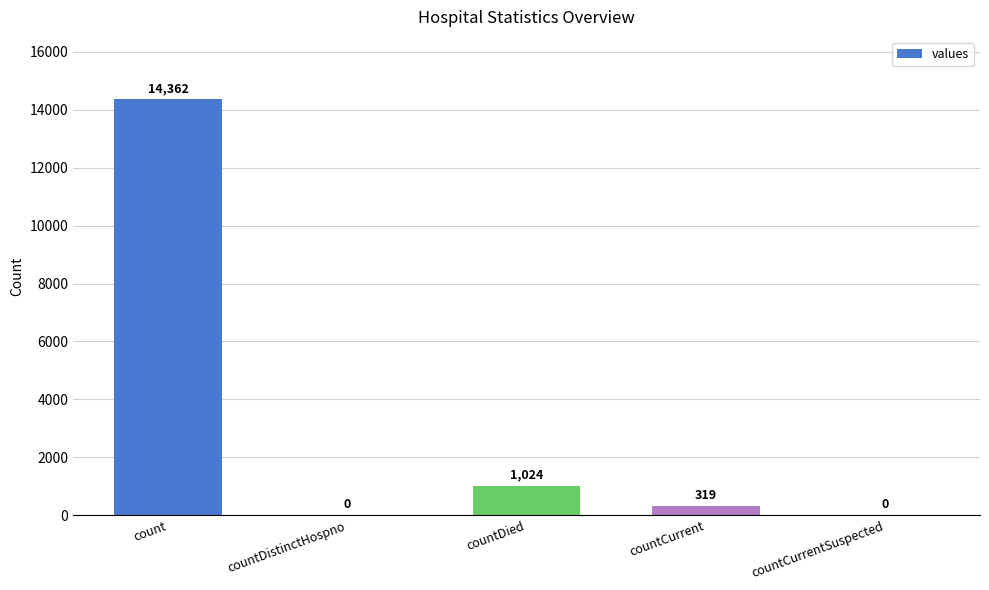

Reading left to right, extract all data points from this chart.

14362	0	1024	319	0